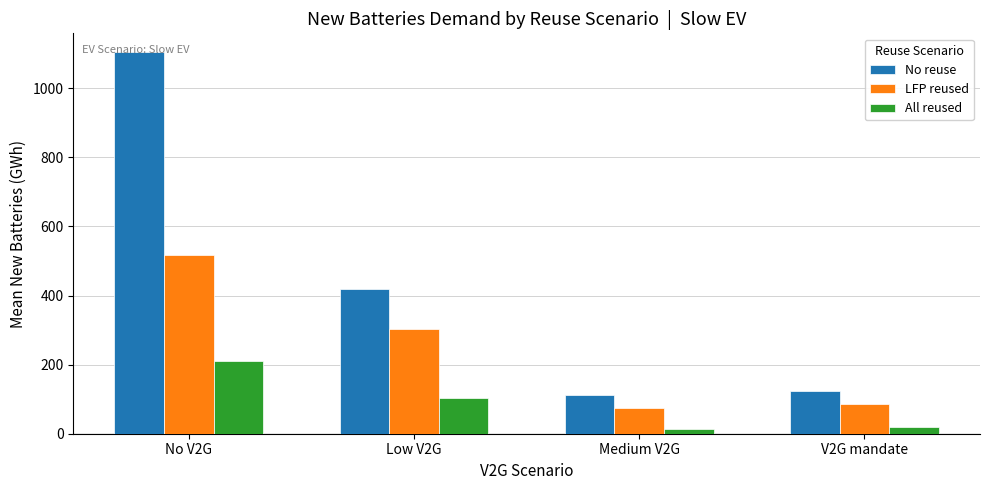

How many bars are there in total?

12